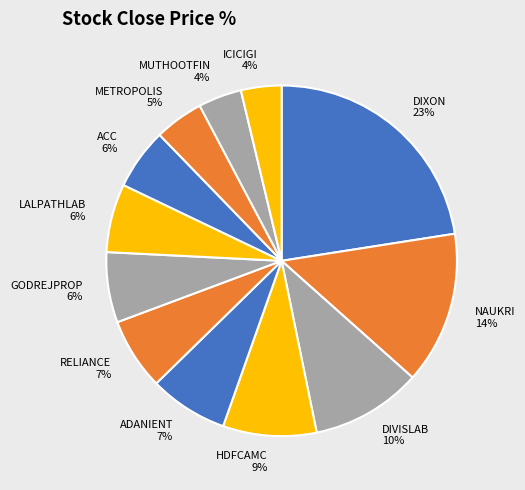

Which slice is the largest?

DIXON